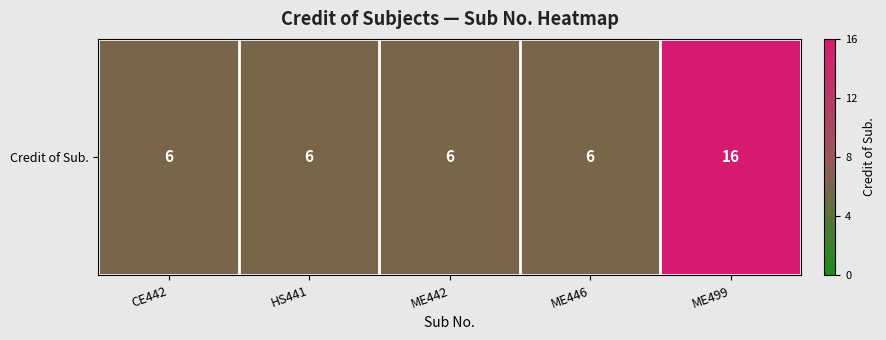

The value at ME499 is 16. True or false?

True